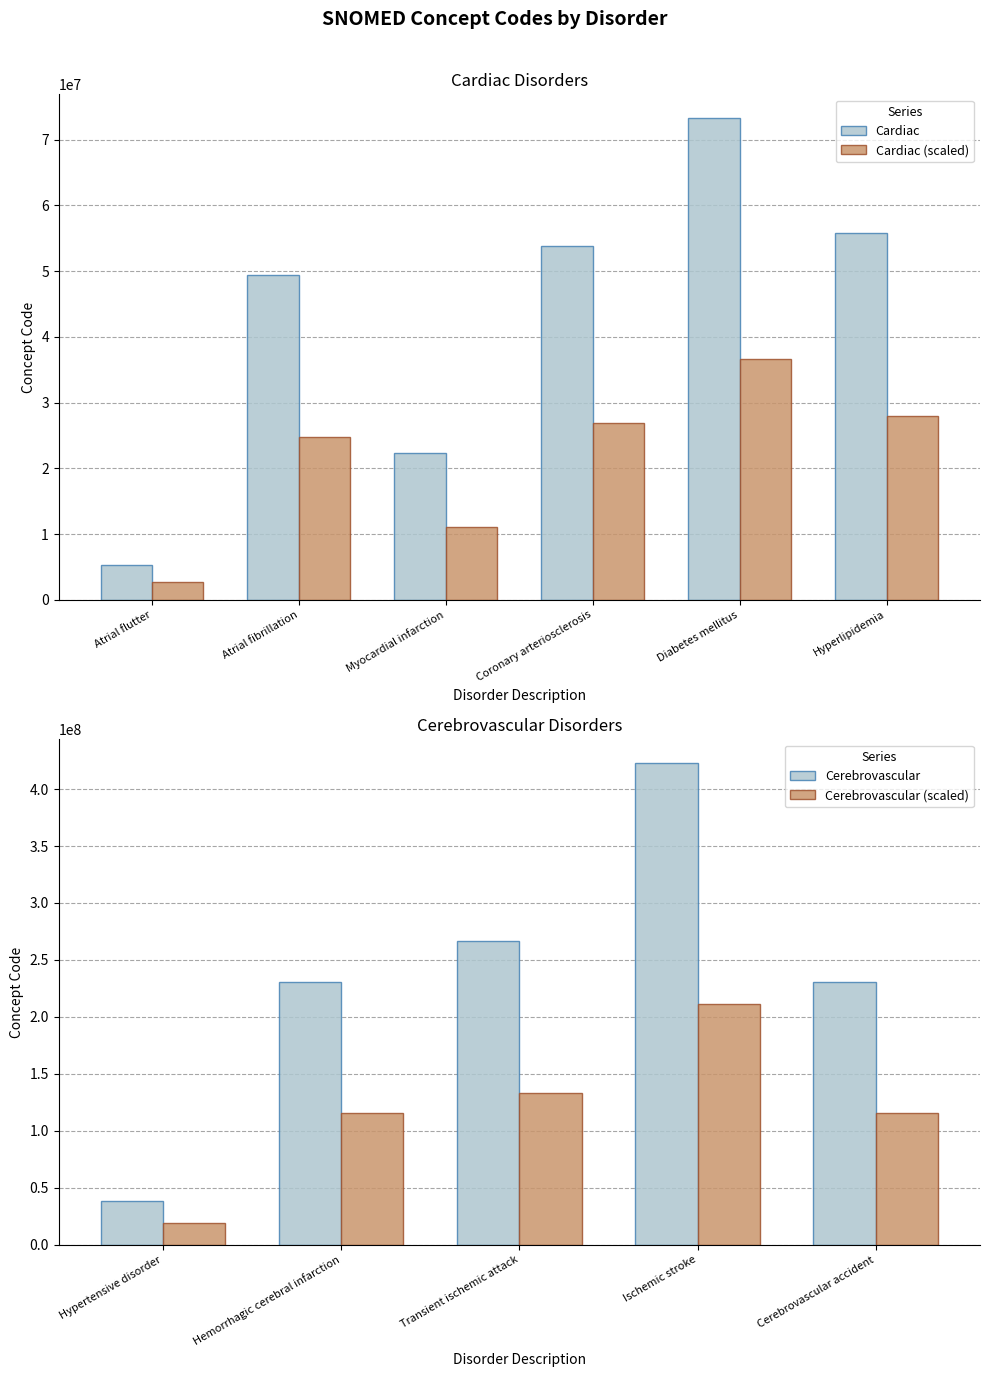

Reading right to left, transcribe all the data shown in this chart.

230690007	422504002	266257000	230706003	38341003	55822004	73211009	53741008	22298006	49436004	5370000